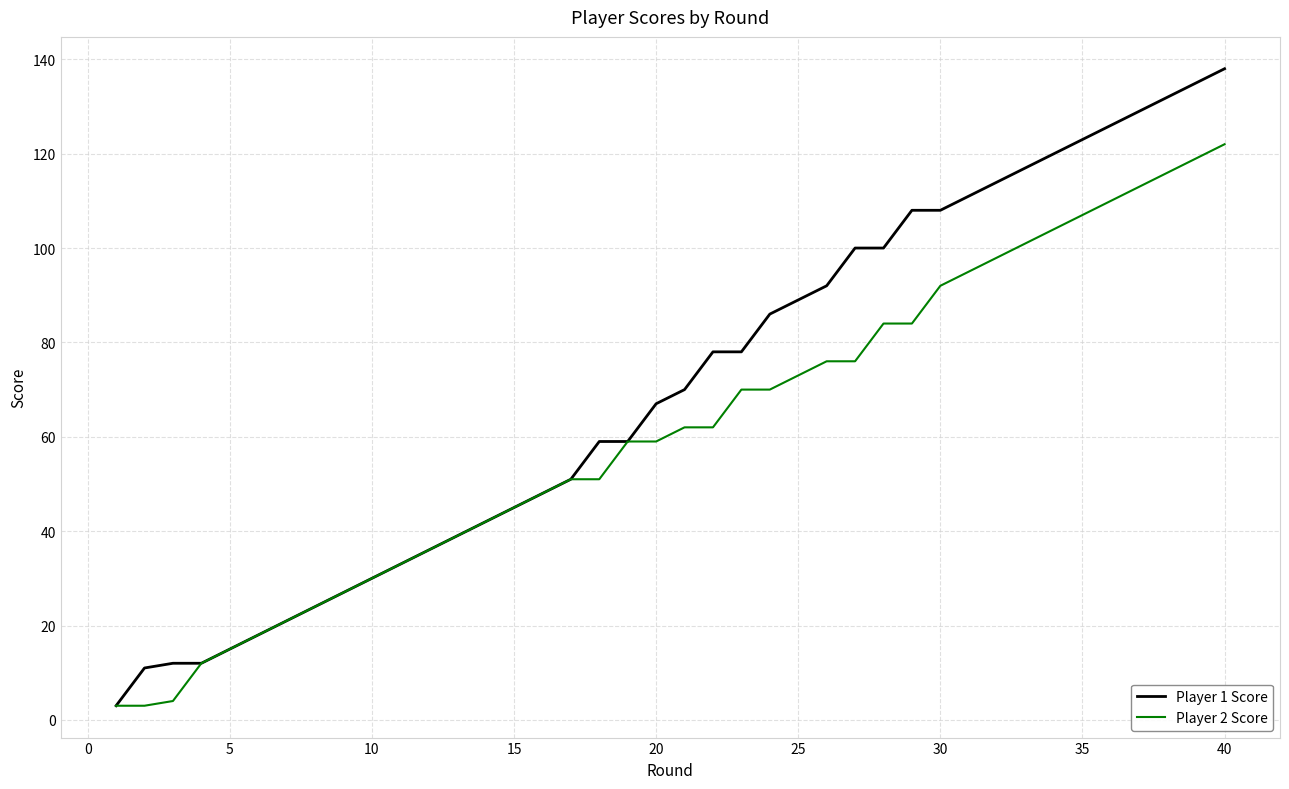

What are all the series names shown in the legend?

Player 1 Score, Player 2 Score